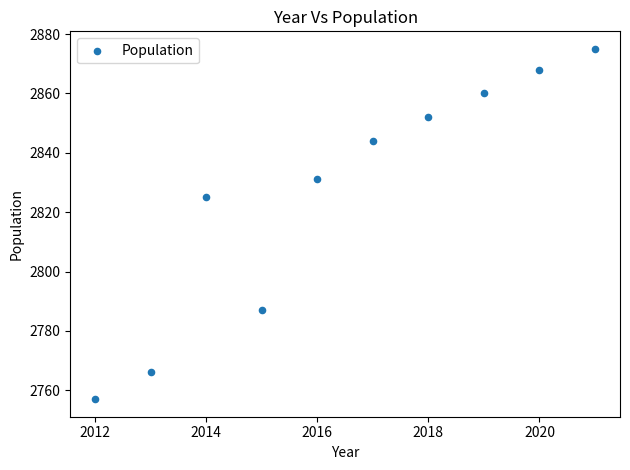

What Y value in the scatter plot is closest to 2816?

2825